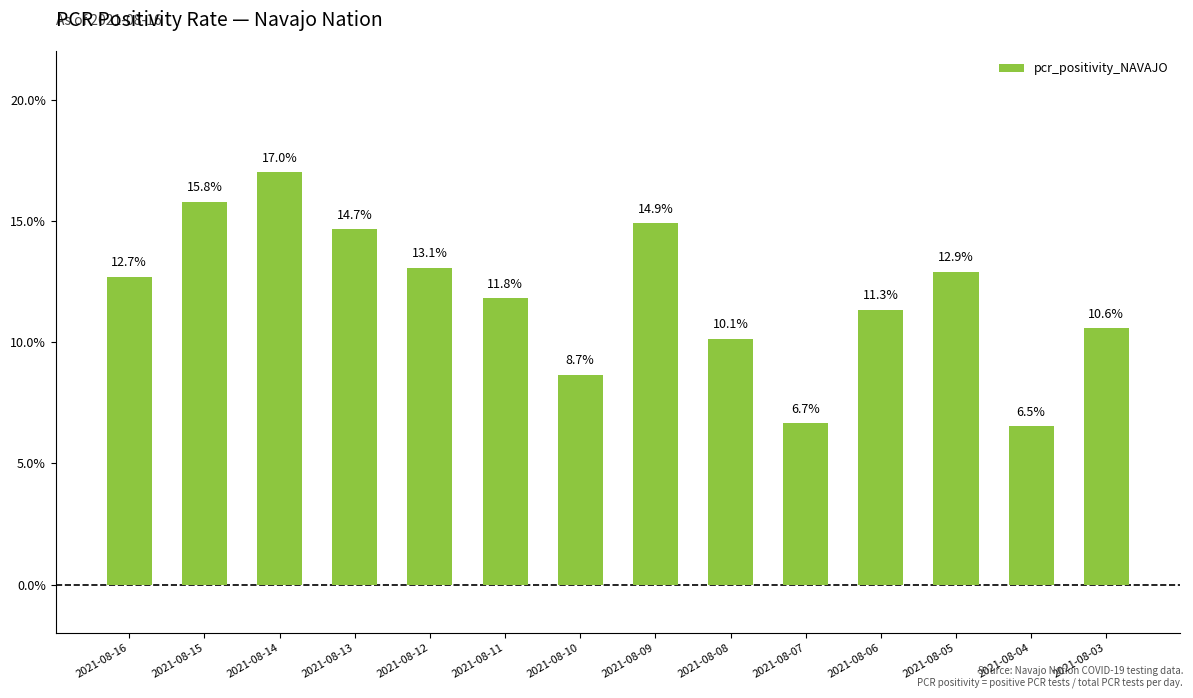

Is it true that the value at 2021-08-03 is 0.1?

False